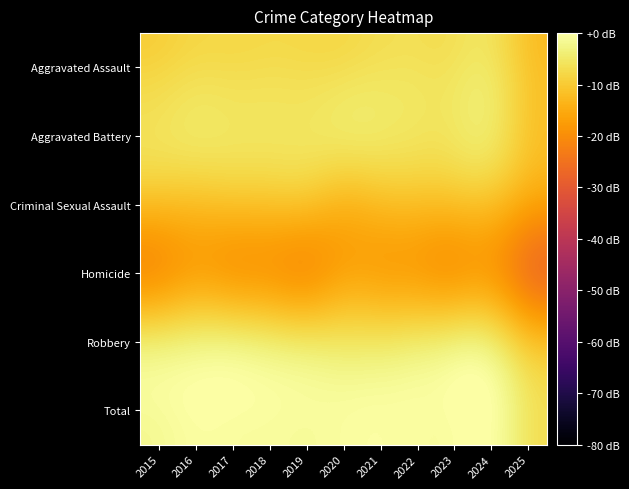

What is the spread (max minus min) of values at 2019?

16.8